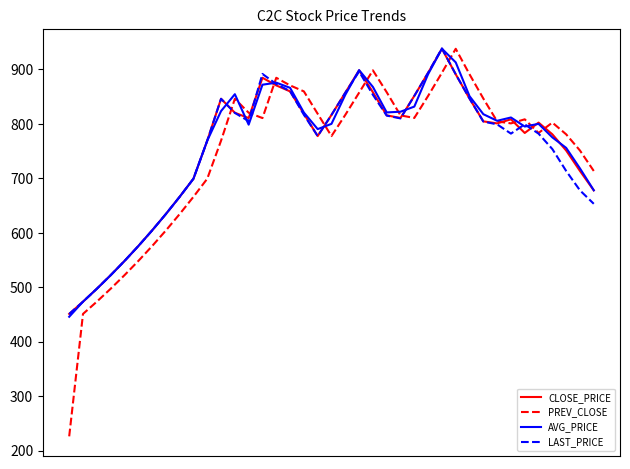

What is the maximum value shown in the chart?

938.5